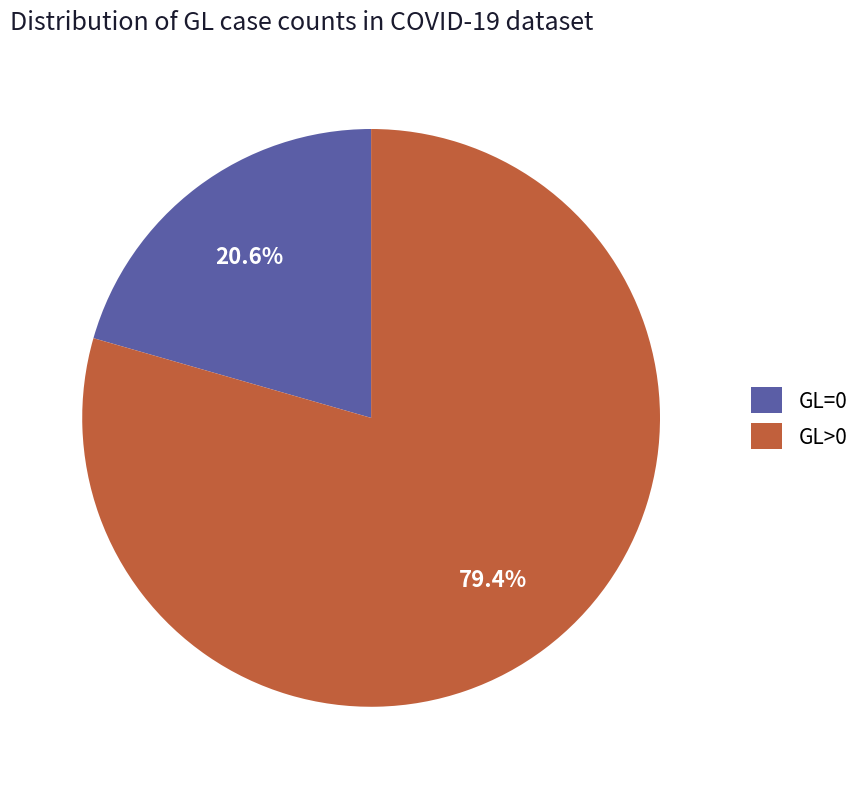

Rank the categories by value from lowest to highest.

GL=0, GL>0